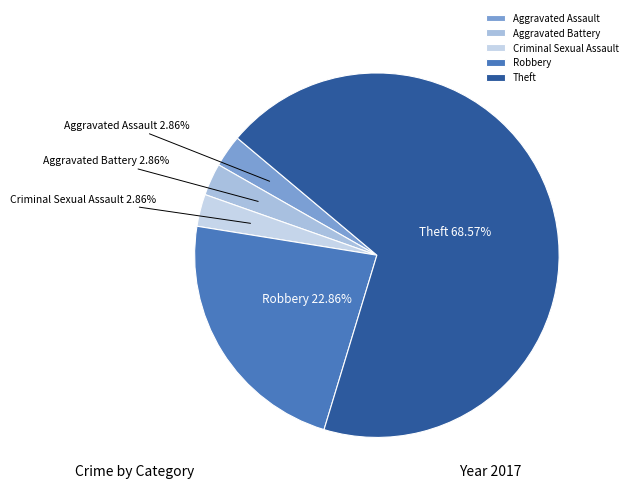

Between Robbery and Aggravated Assault, which is larger?

Robbery